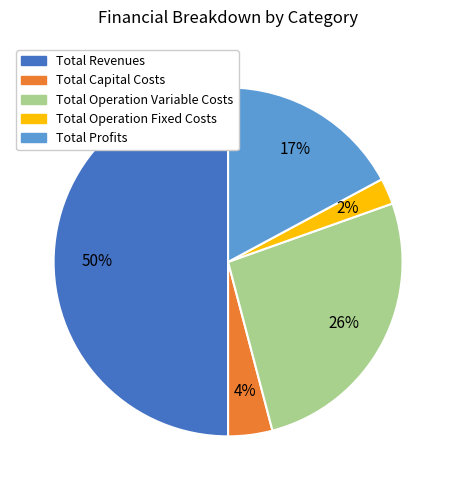

What is the ratio of the value at Total Revenues to the value at Total Operation Variable Costs?

1.9